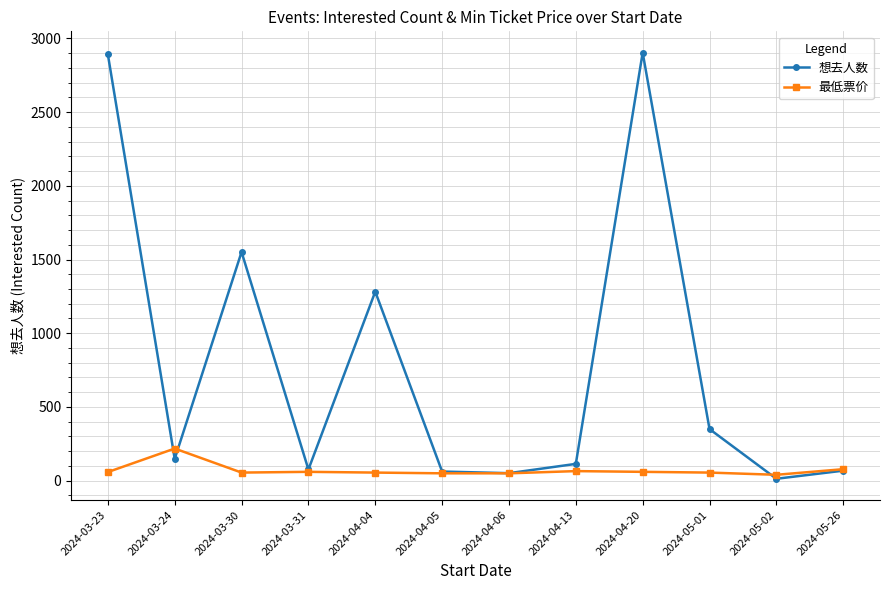

What is the greatest value displayed?

2903.0